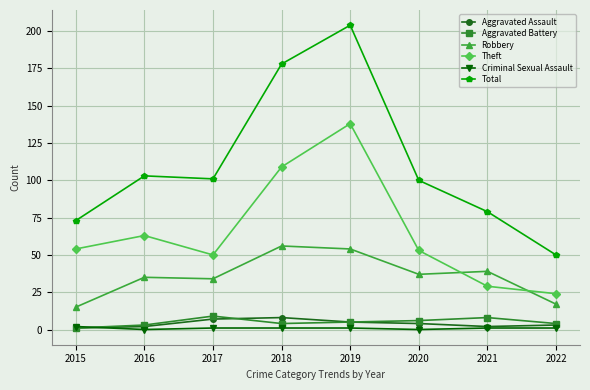

True or false: Theft has more than 2 interior local peaks.

False